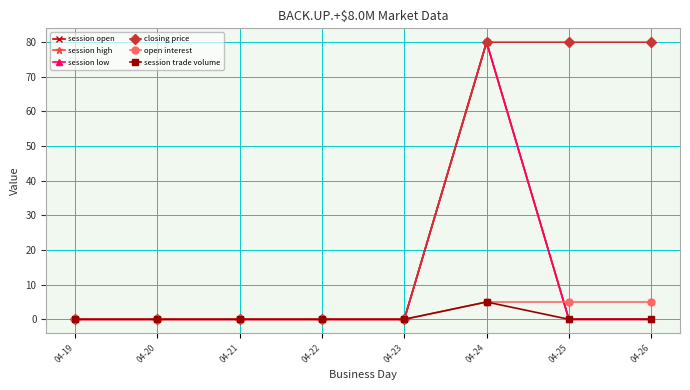

Does the chart have visible grid lines?

Yes